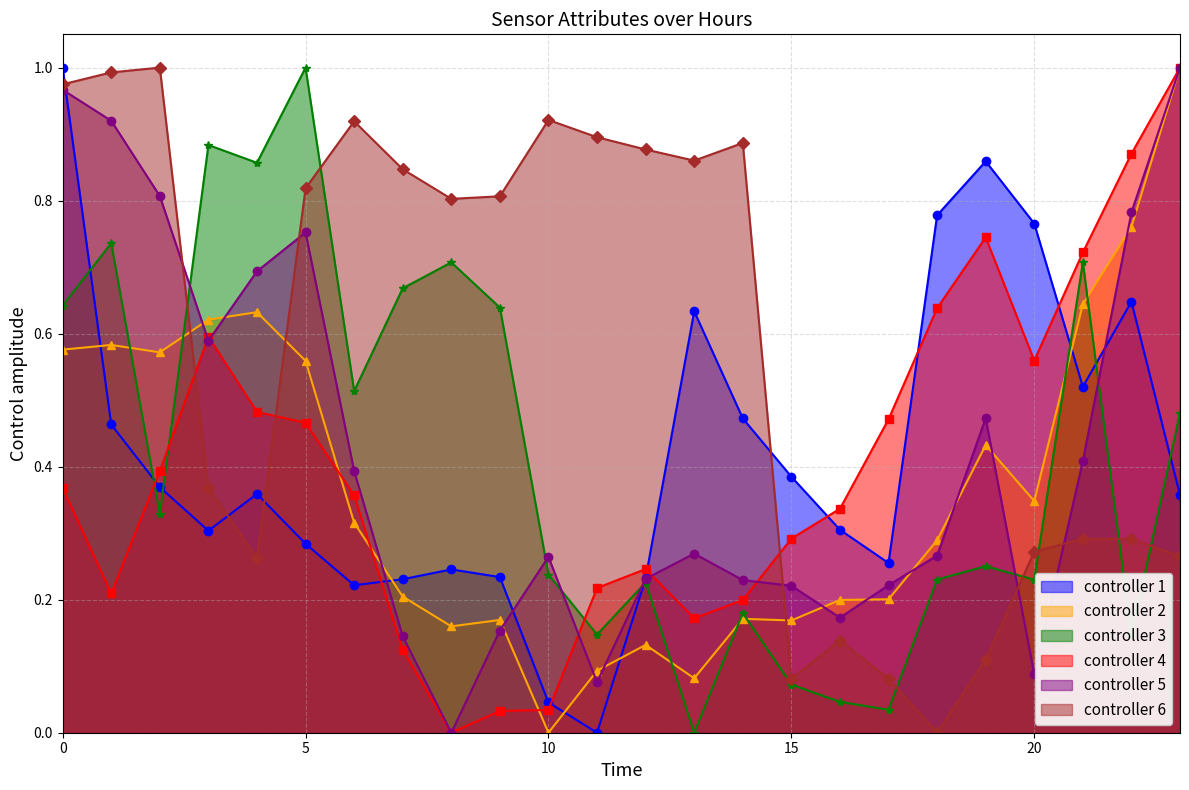

Where is the first local minimum for ATT17?

3